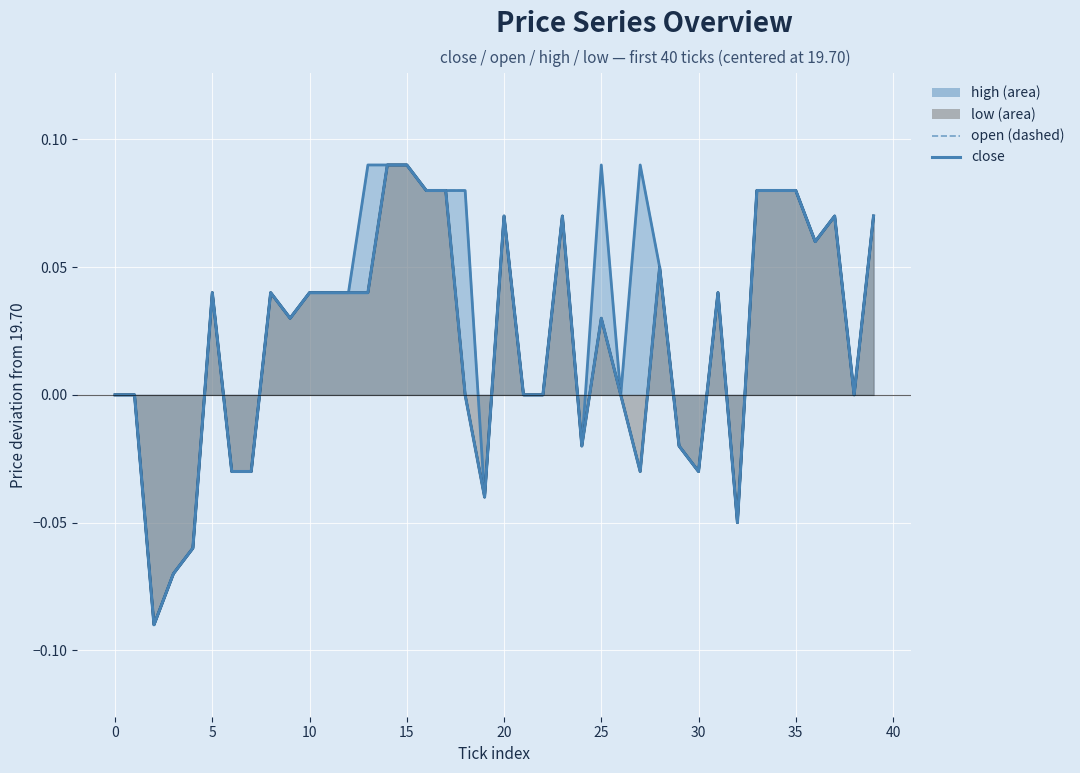

True or false: close and open intersect in this chart.

False